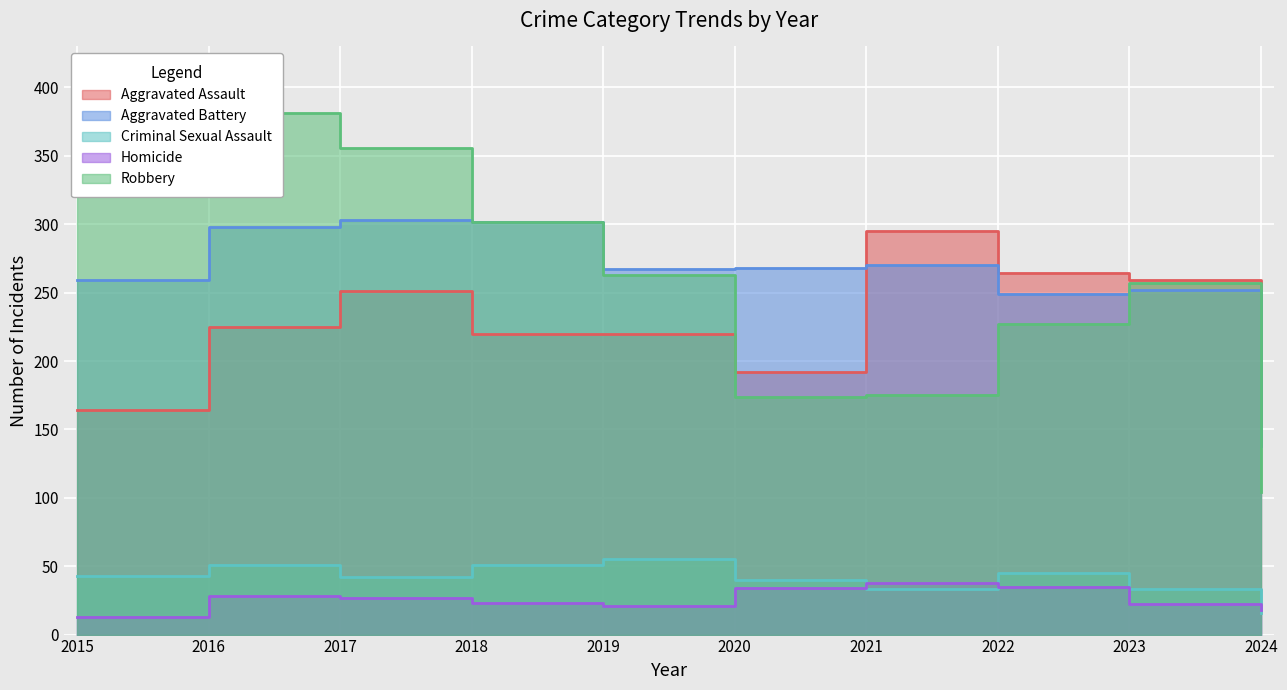

In Homicide, how many points are higher than both neighbors (excluding endpoints)?

2